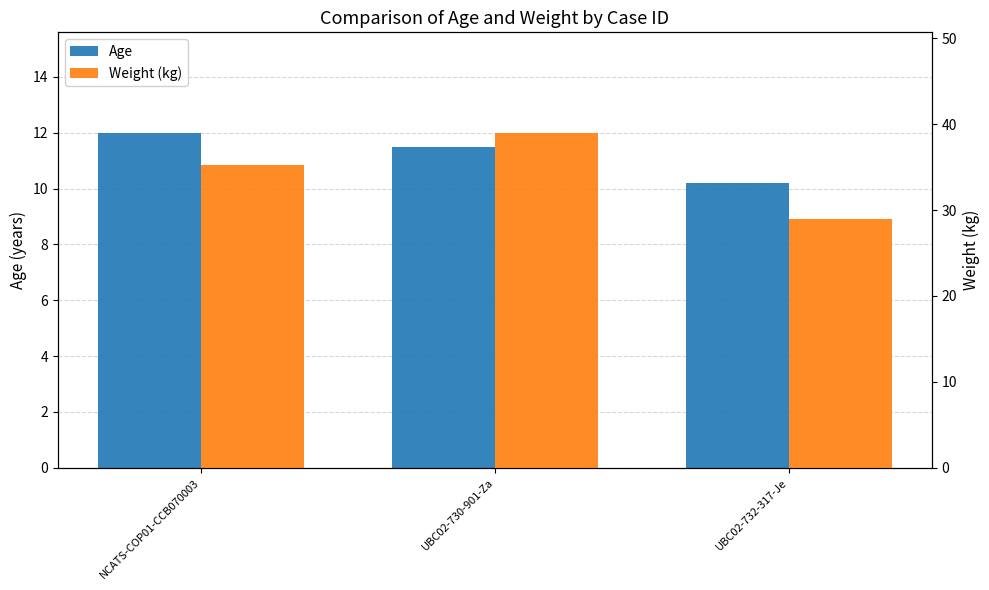

Rank the series by their maximum value, from highest to lowest.

Weight (kg), Age